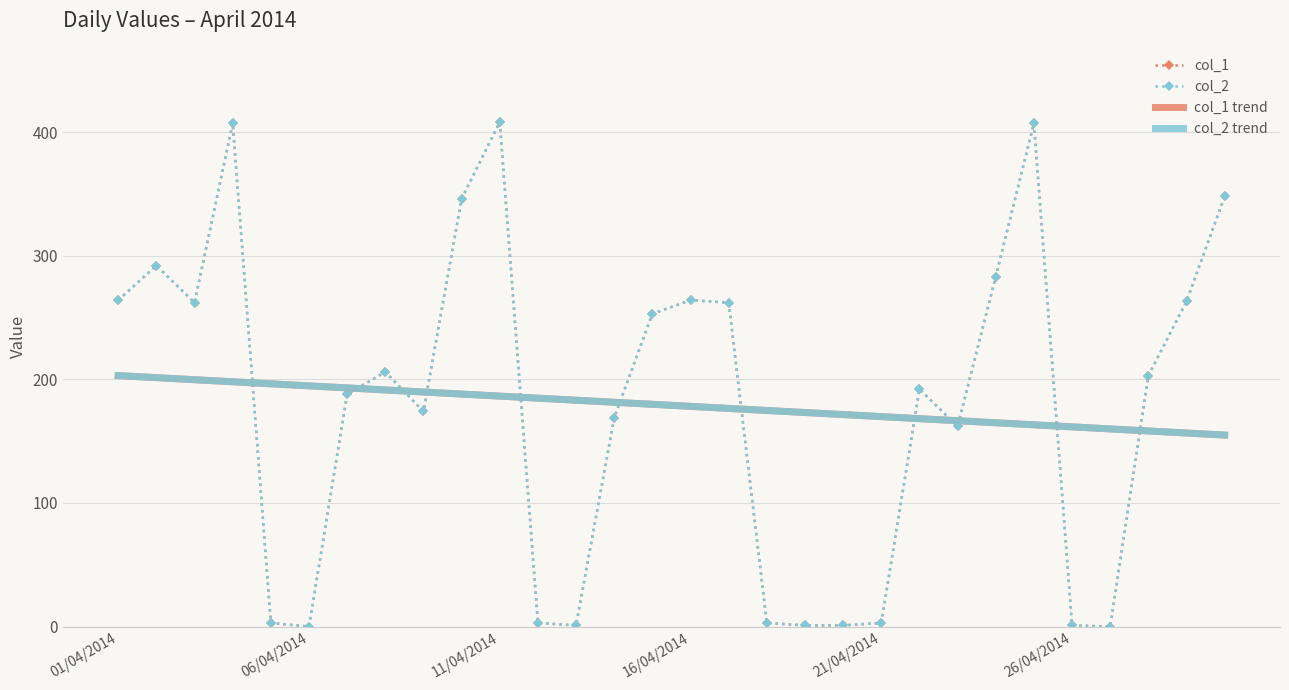

How many interior local valleys does the col_1 series have?

6